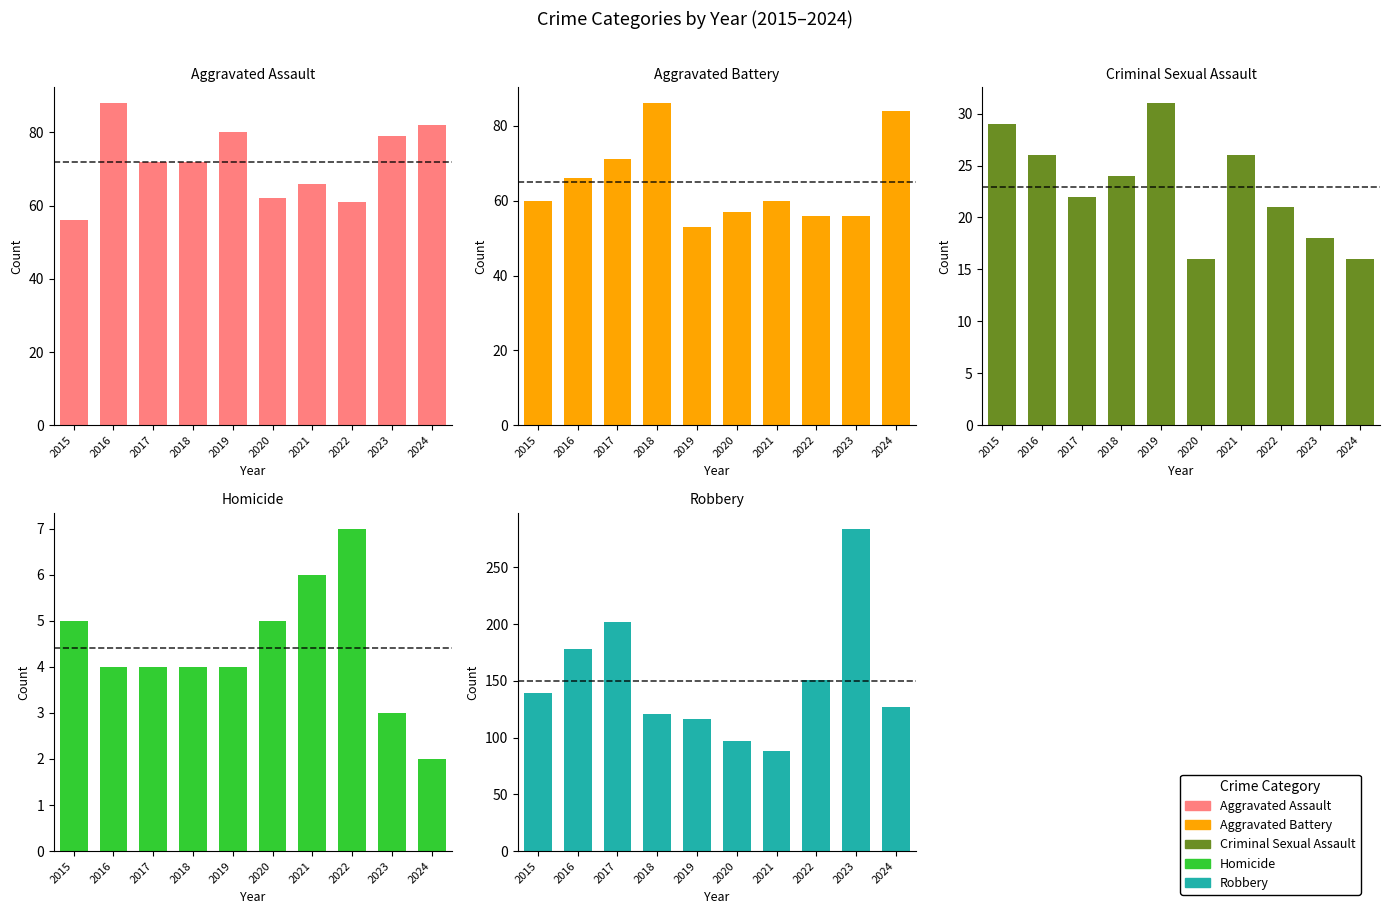

Which series has the largest total across all categories?

Robbery